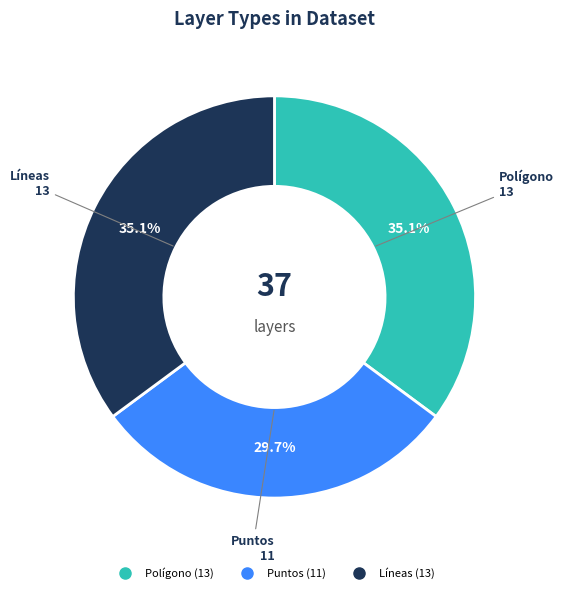

Does any single category account for the majority?

No